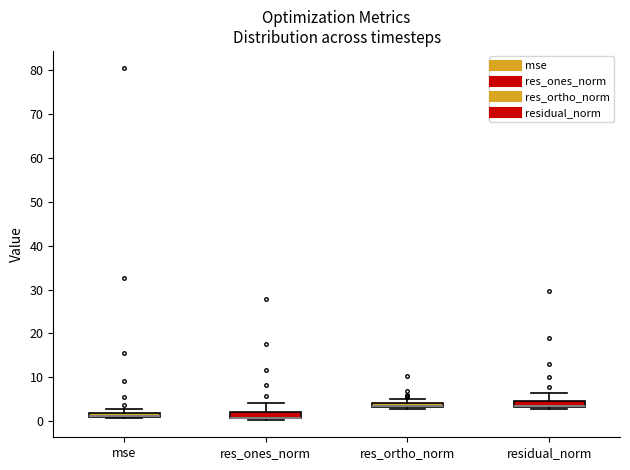

Where is the upper edge of the box for mse on the y-axis? The values are not printed on the chart, so give them approximately, as read against the axis.

2